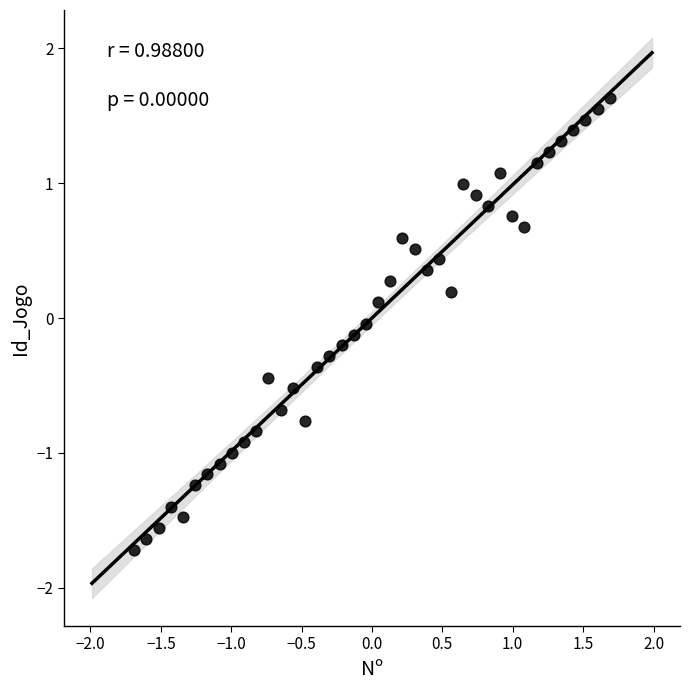

What is the range of Y values (max minus min)?

3.3